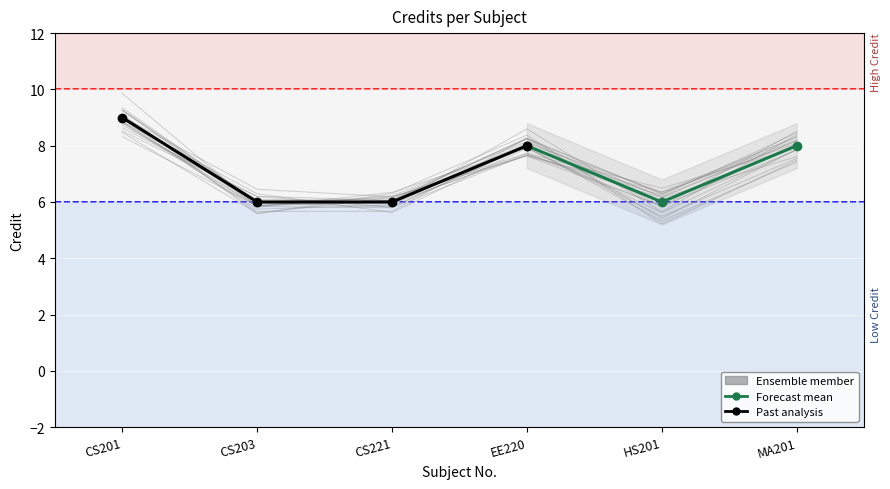

What is the smallest value displayed?

6.0